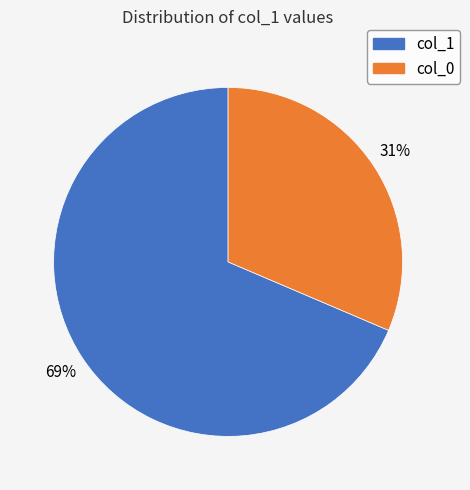

What percentage is the col_0 slice, to the nearest percent?

31%